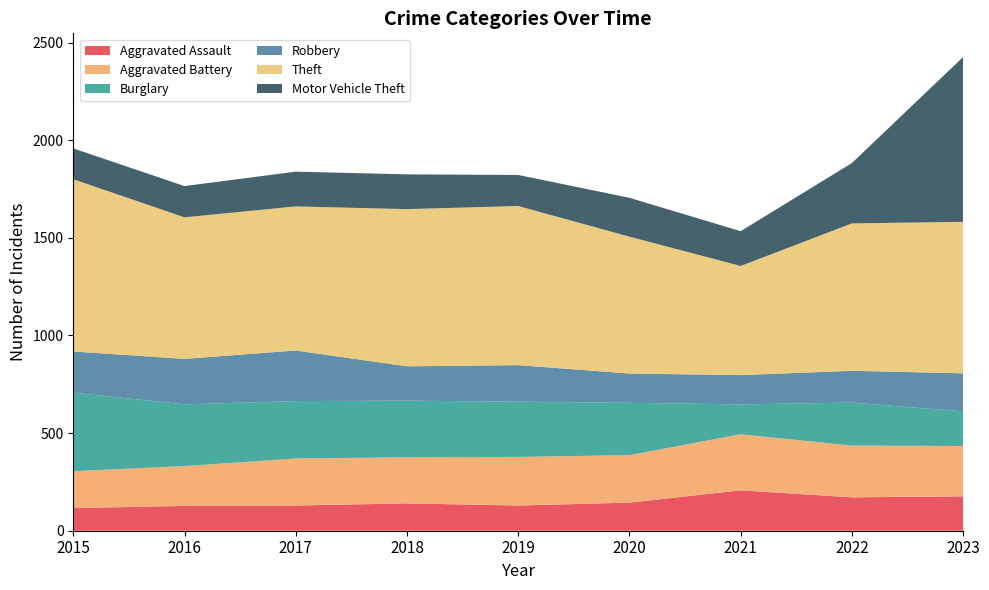

Reading left to right, transcribe all the data shown in this chart.

Aggravated Assault: 2015=116	2016=127	2017=129	2018=140	2019=129	2020=144	2021=207	2022=171	2023=176
Aggravated Battery: 2015=189	2016=204	2017=241	2018=236	2019=249	2020=243	2021=287	2022=265	2023=258
Burglary: 2015=402	2016=316	2017=294	2018=290	2019=283	2020=268	2021=153	2022=220	2023=177
Robbery: 2015=211	2016=233	2017=259	2018=176	2019=187	2020=150	2021=150	2022=163	2023=195
Theft: 2015=882	2016=725	2017=738	2018=805	2019=815	2020=701	2021=559	2022=755	2023=776
Motor Vehicle Theft: 2015=158	2016=160	2017=178	2018=178	2019=159	2020=199	2021=178	2022=309	2023=844